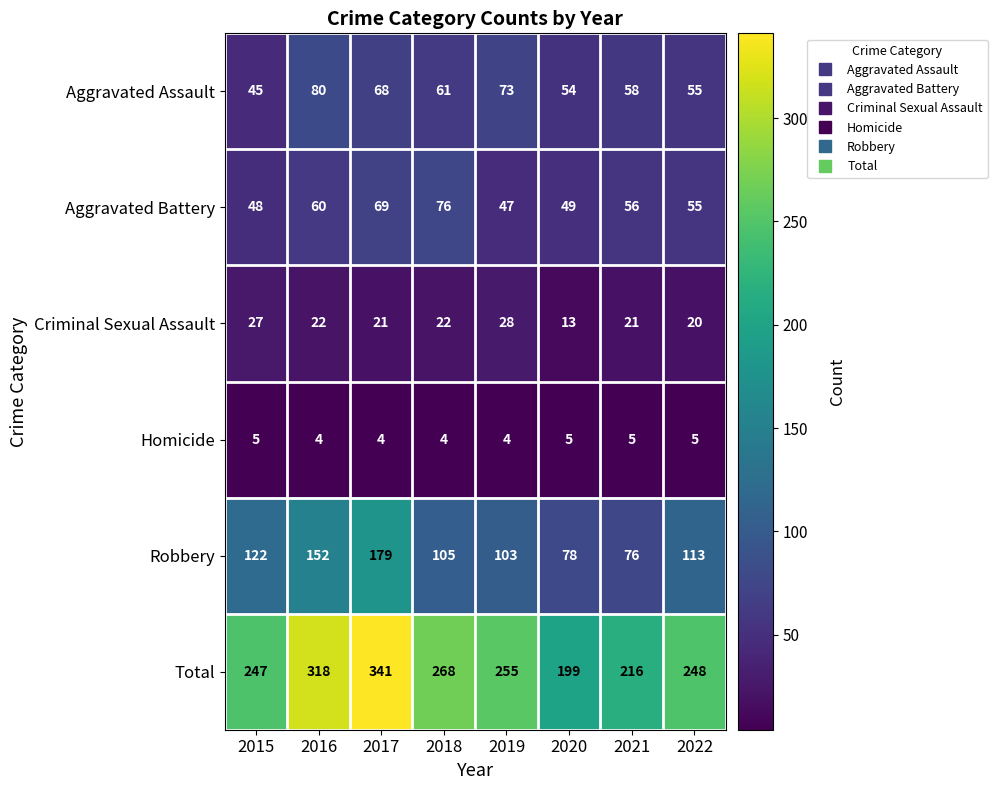

The value of Total at 2016 is 433. True or false?

False